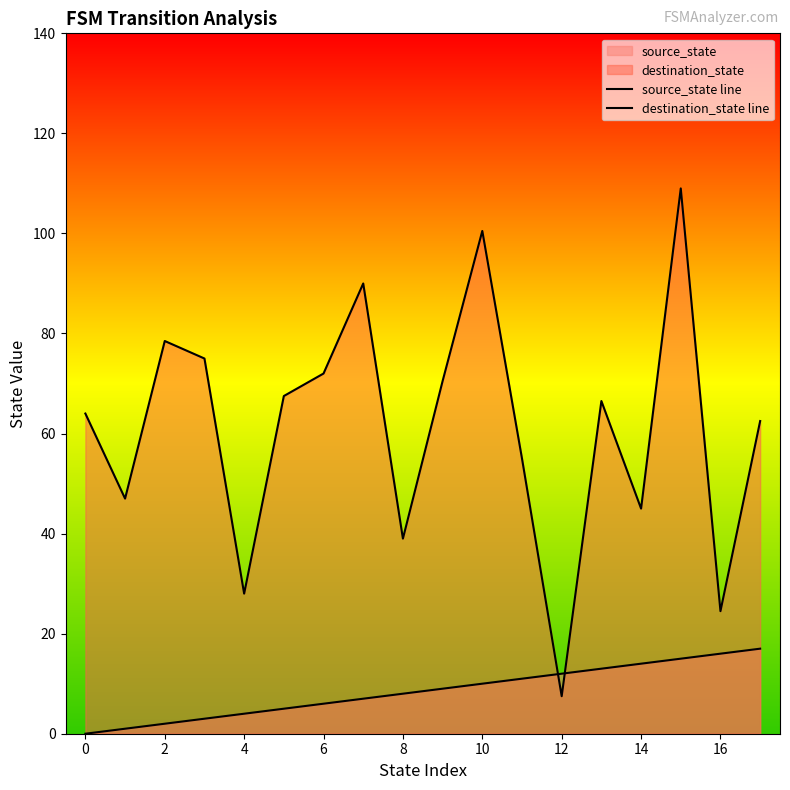

True or false: destination_state line has a value of 58.5 at 12.

False